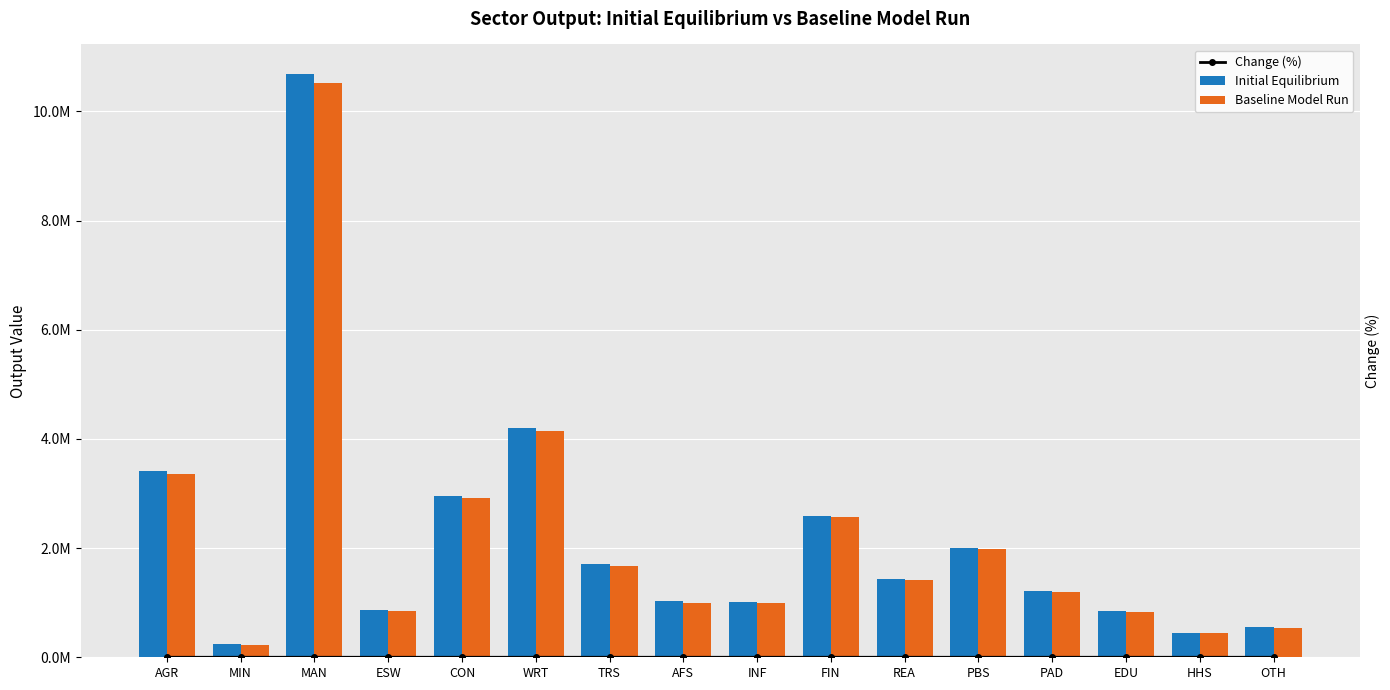

Is the value of Baseline Model Run at MAN greater than the value of Change (%) at FIN?

Yes